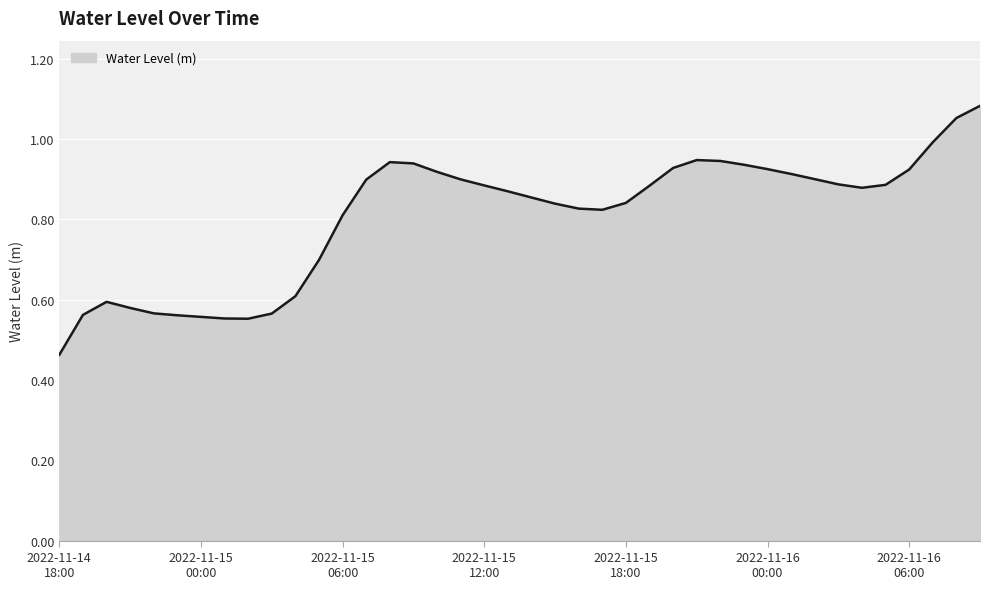

What is the value of the 14th point from the left?

0.9